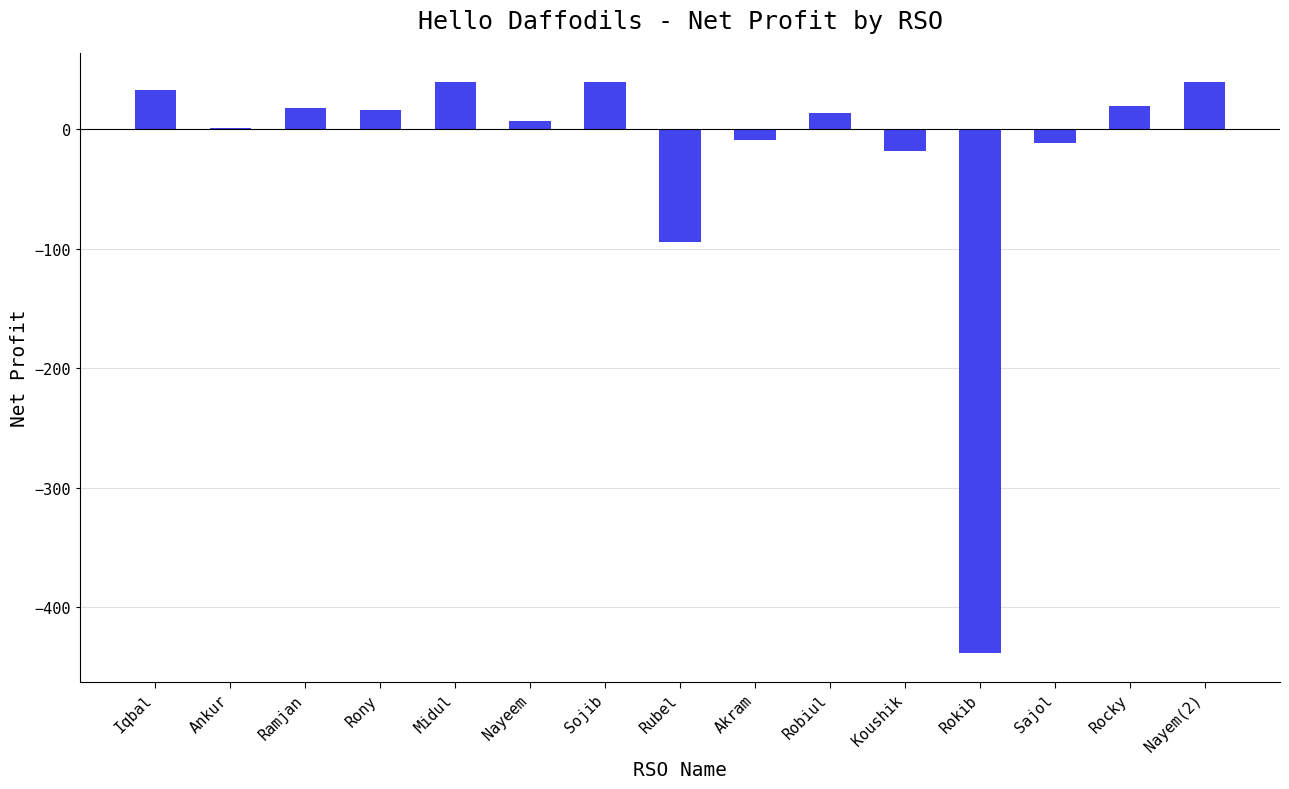

What is the change in value from Iqbal to Akram?

-41.8